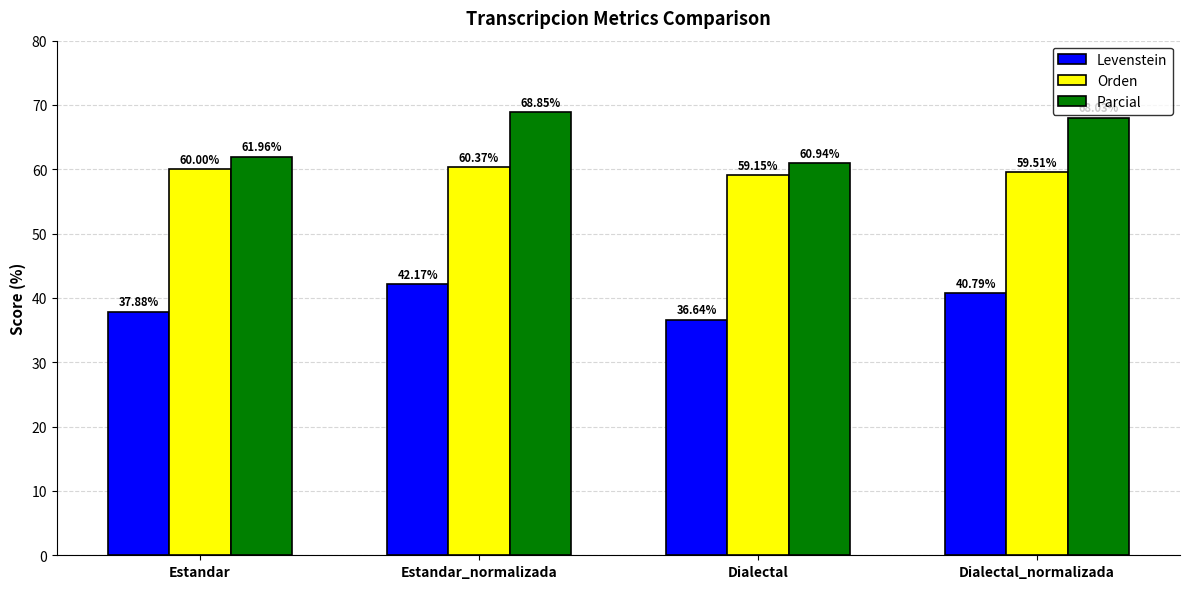

How many bars are there in total?

12